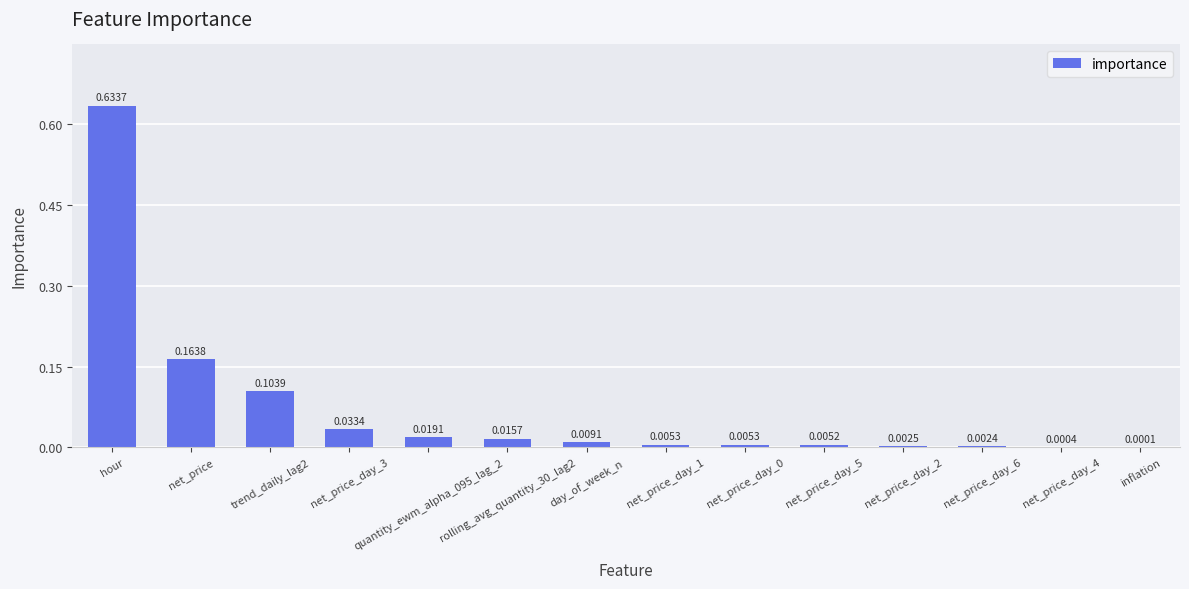

What is the label of the 2nd bar from the left?

net_price